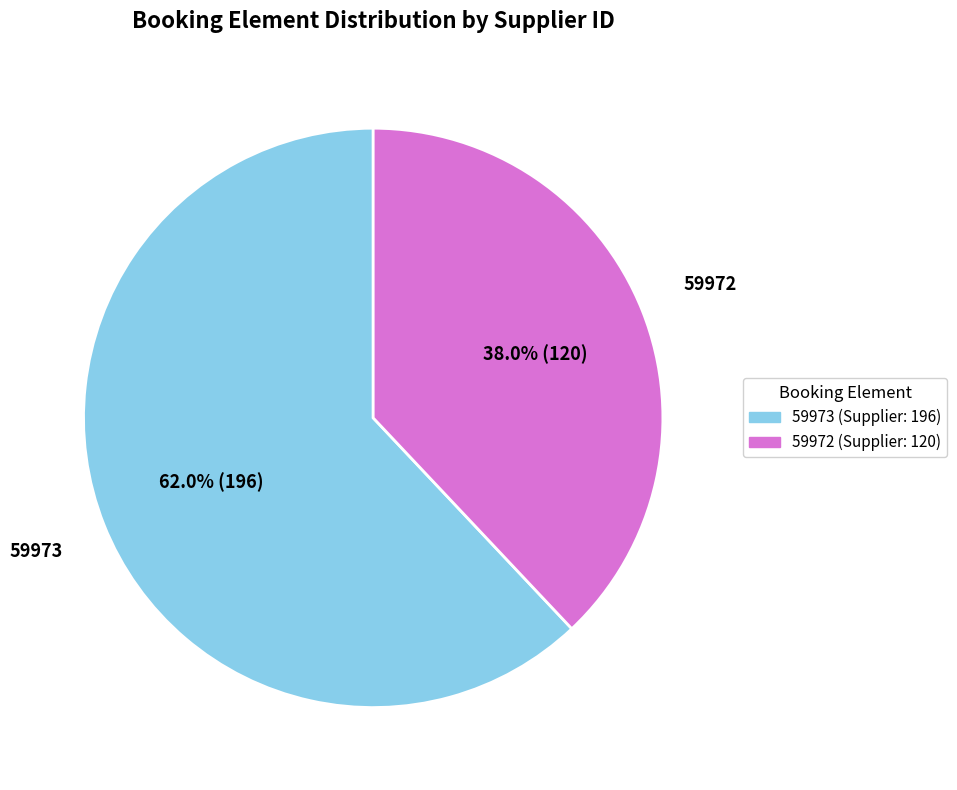

What is the majority slice?

59973